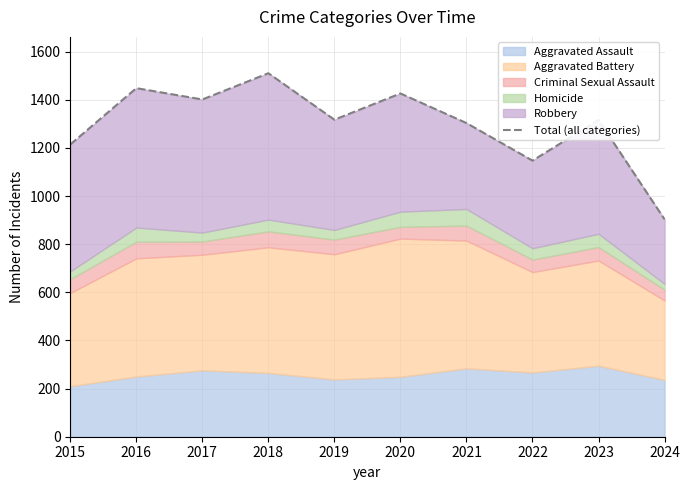

List the labels in order of value, largest first.

2018, 2016, 2020, 2017, 2019, 2023, 2021, 2015, 2022, 2024